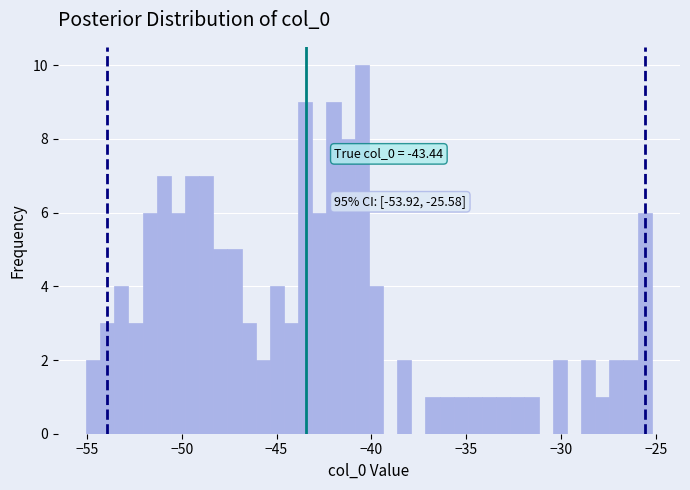

Around what value on the x-axis is the tallest bar? Give the approximate position of its centre, as read against the axis.

-40.5